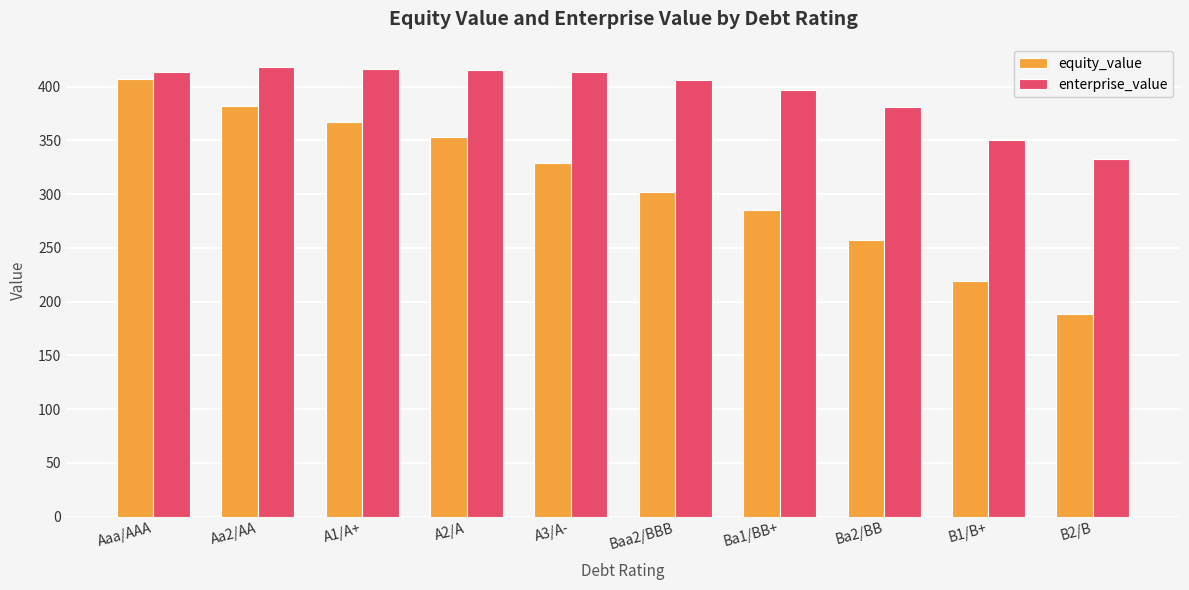

What is the lowest value of the enterprise_value series?

332.9